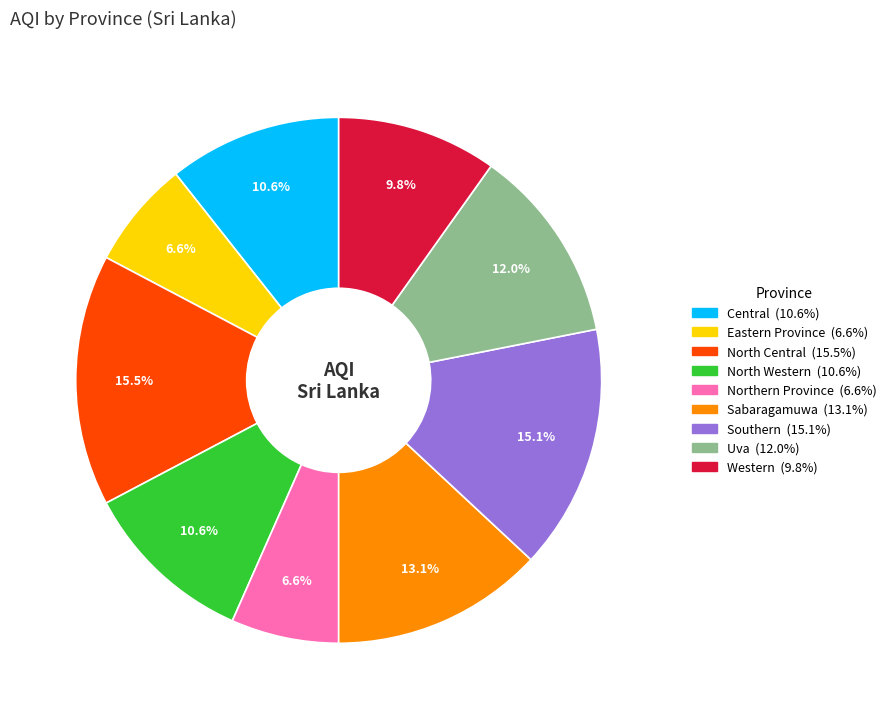

What is the ratio of the value at Southern to the value at Western?

1.5